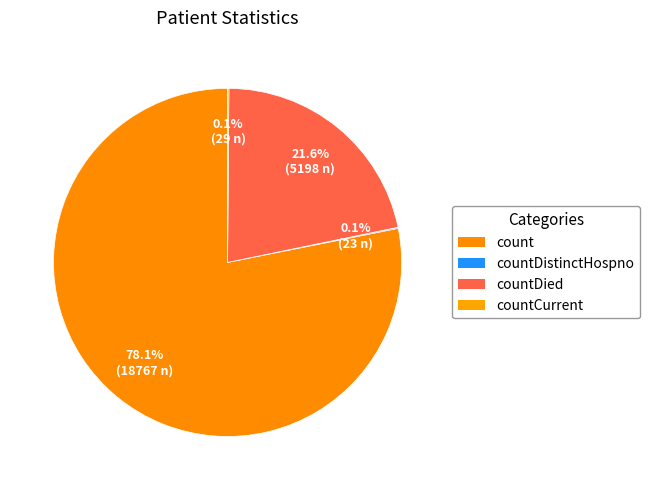

Which slice is the largest?

count